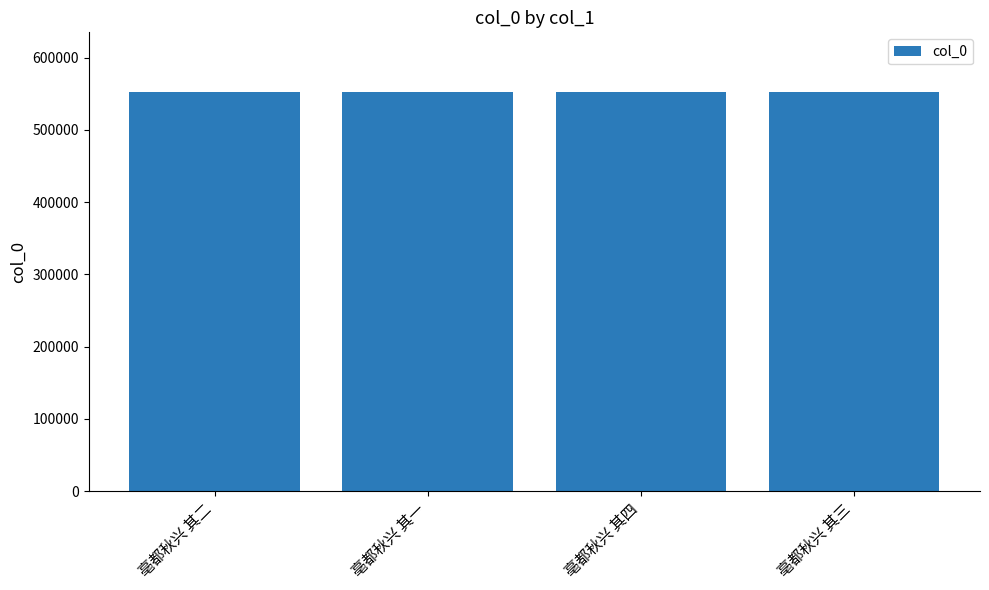

What is the difference between the maximum and minimum values?

3